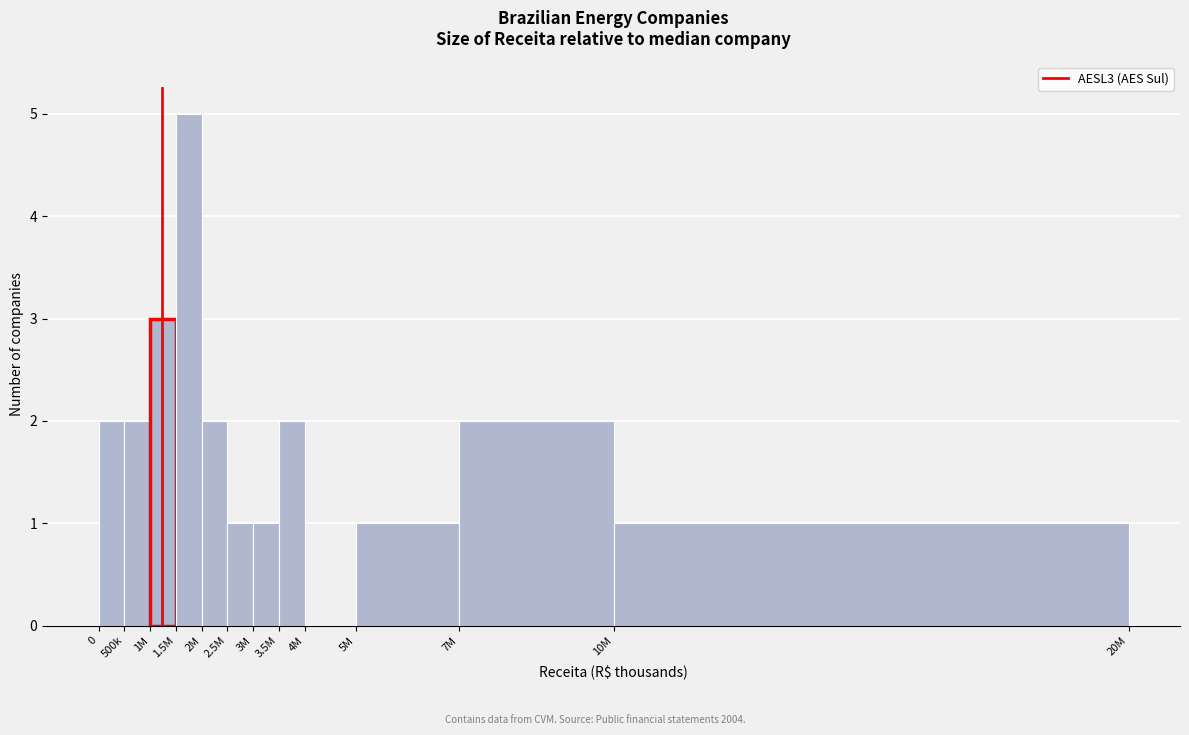

Reading left to right, extract all data points from this chart.

0=2	500k=2	1M=3	1.5M=5	2M=2	2.5M=1	3M=1	3.5M=2	4M=0	5M=1	7M=2	10M=1